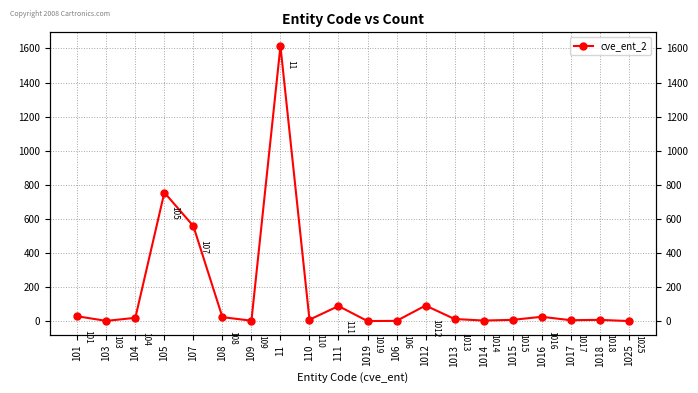

Reading left to right, transcribe all the data shown in this chart.

29	2	20	755	558	24	3	1614	9	89	1	2	92	13	4	8	26	6	8	1